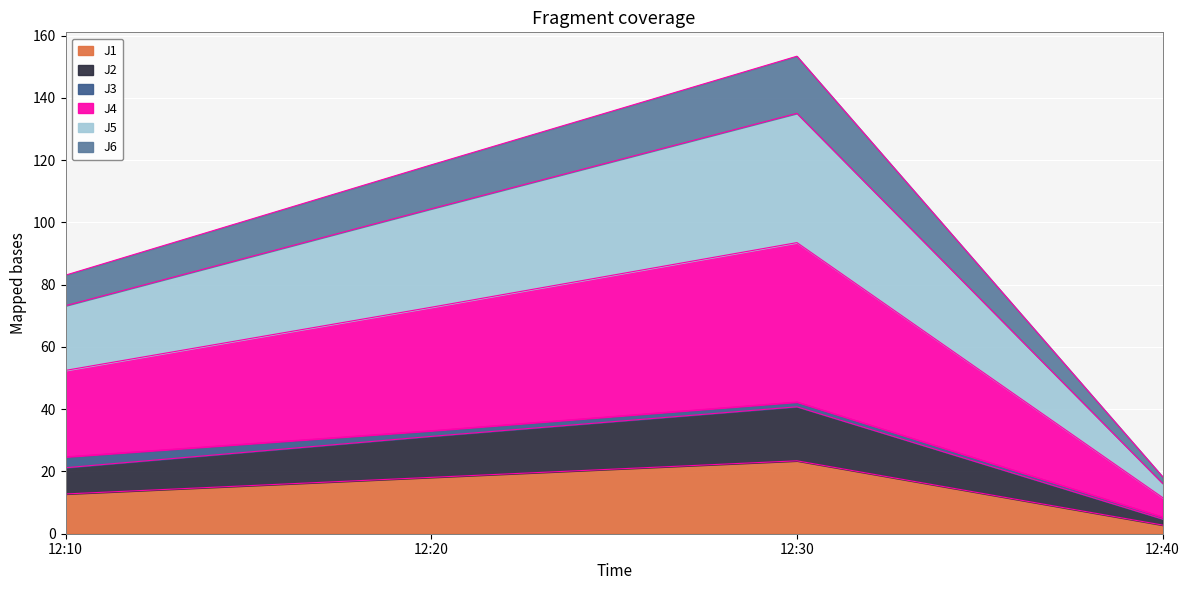

At which category is the sum across all series the highest?

12:30